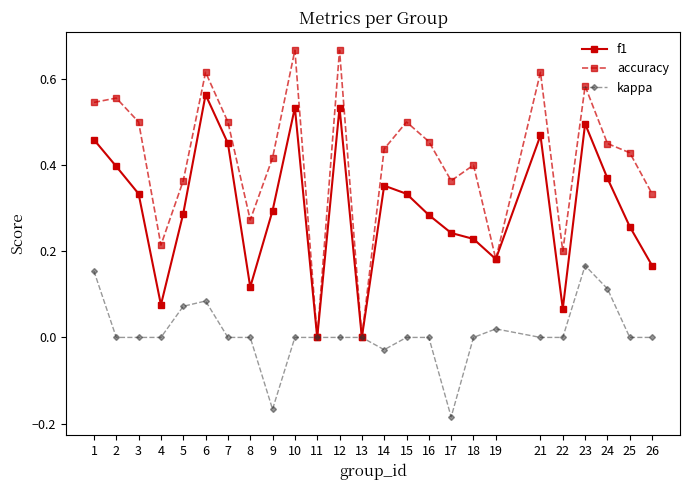

The f1 series shows 0.6 at 14. True or false?

False